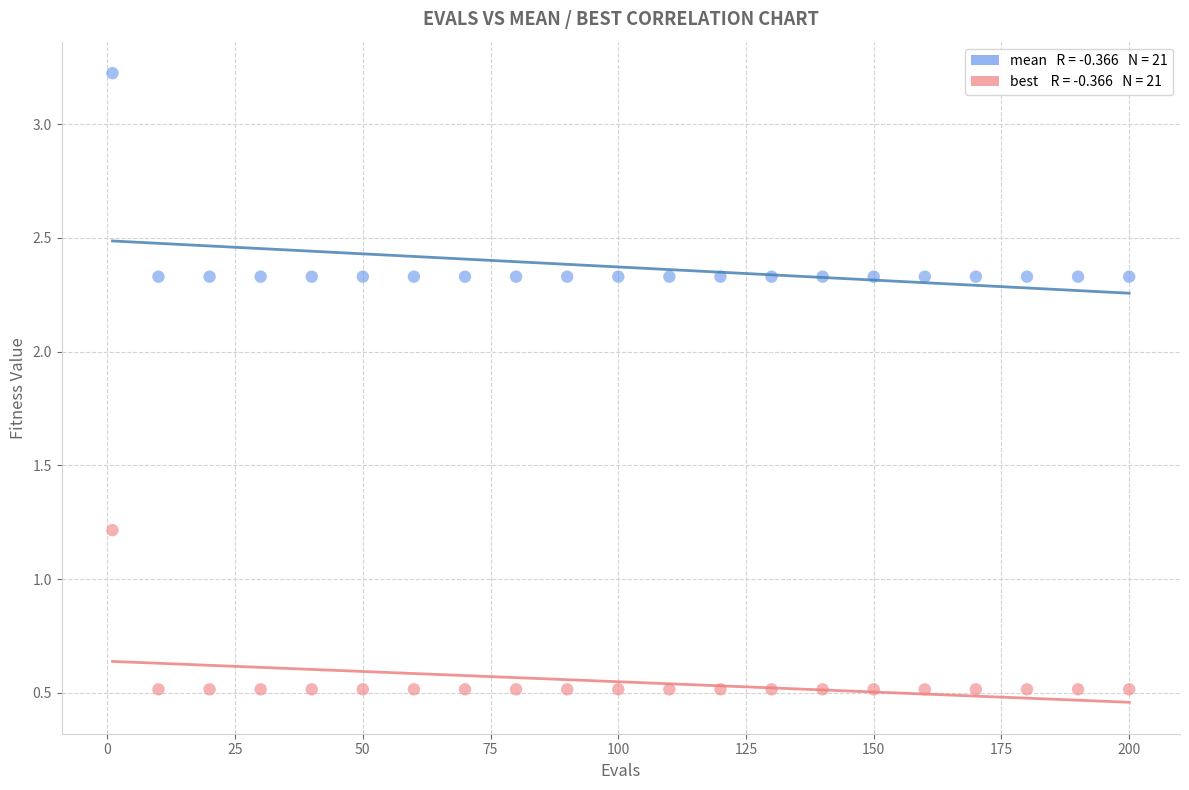

Across all series, what Y value is closest to 1?

1.2